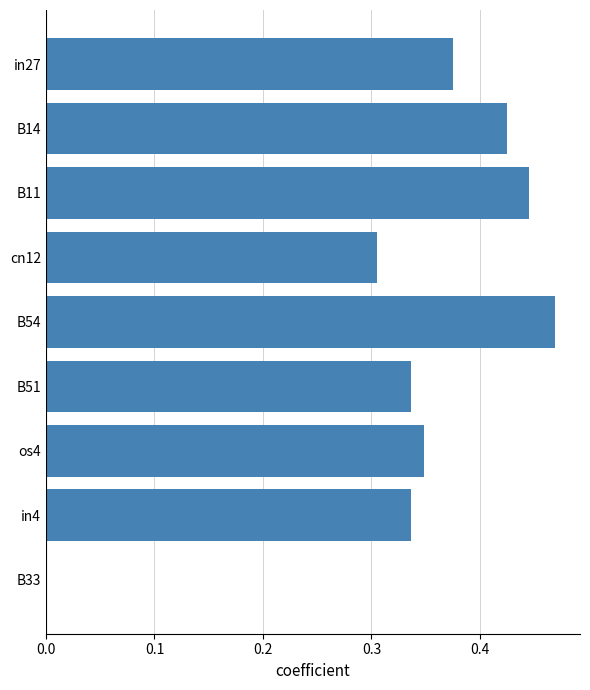

The chart shows a value of 0.5 at cn12. True or false?

False